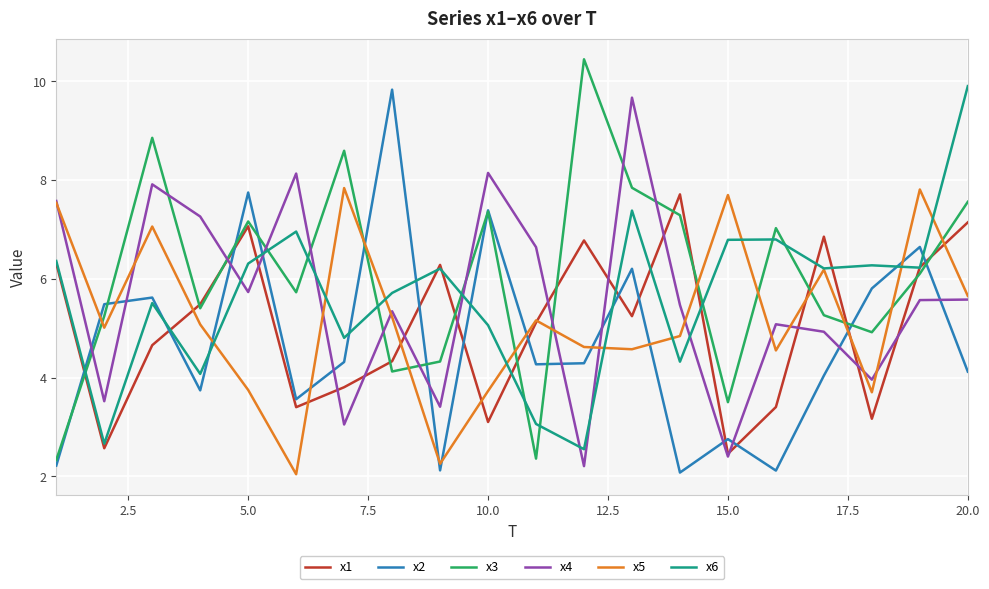

True or false: x5 and x2 intersect in this chart.

True